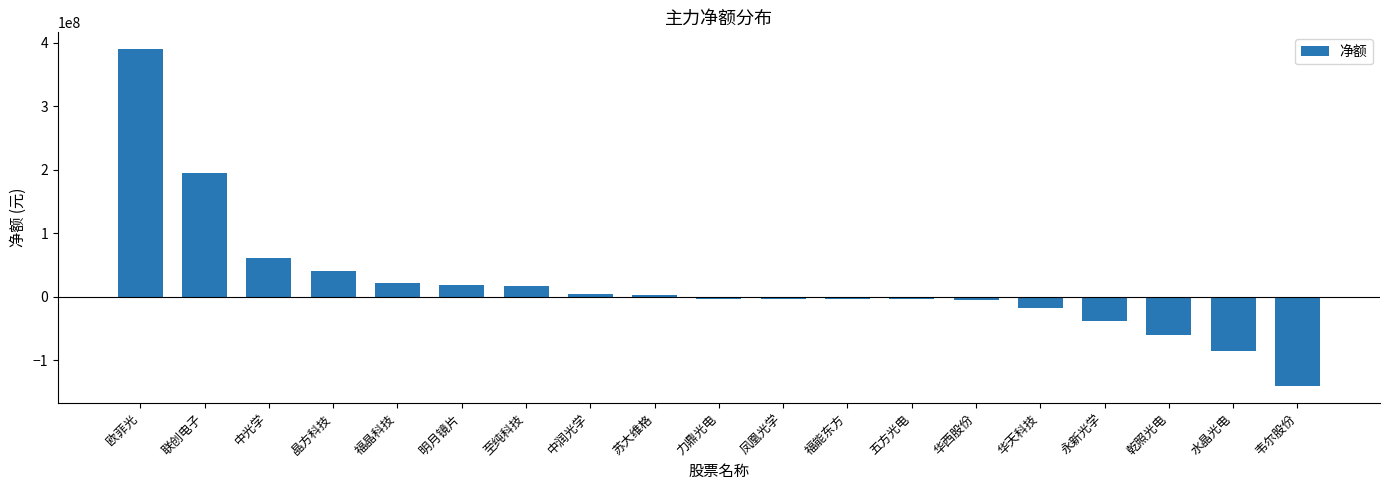

The chart shows a value of 324356466 at 联创电子. True or false?

False